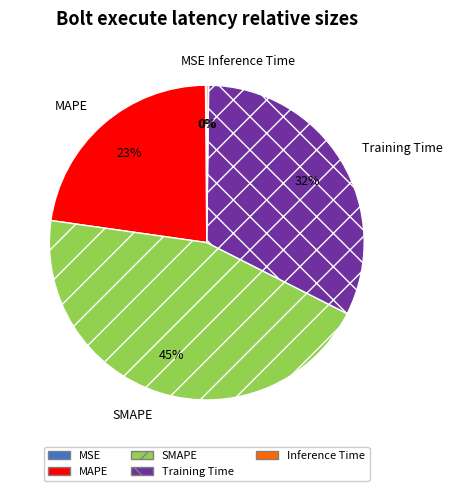

To the nearest percent, what is the average slice percentage?

20%